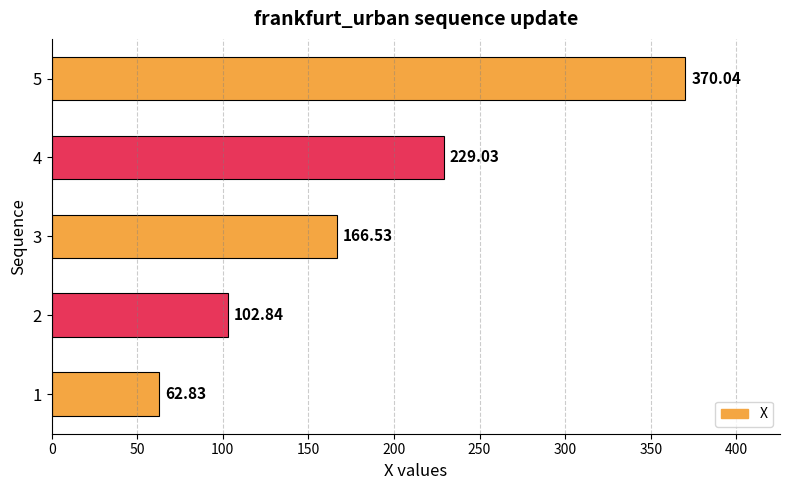

What is the sum of all values?

931.3